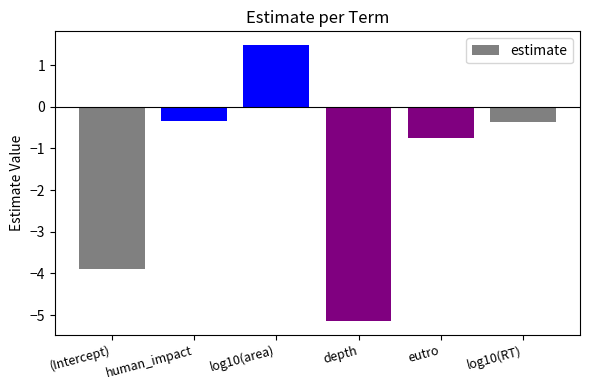

What is the difference between the values at (Intercept) and log10(RT)?

3.5